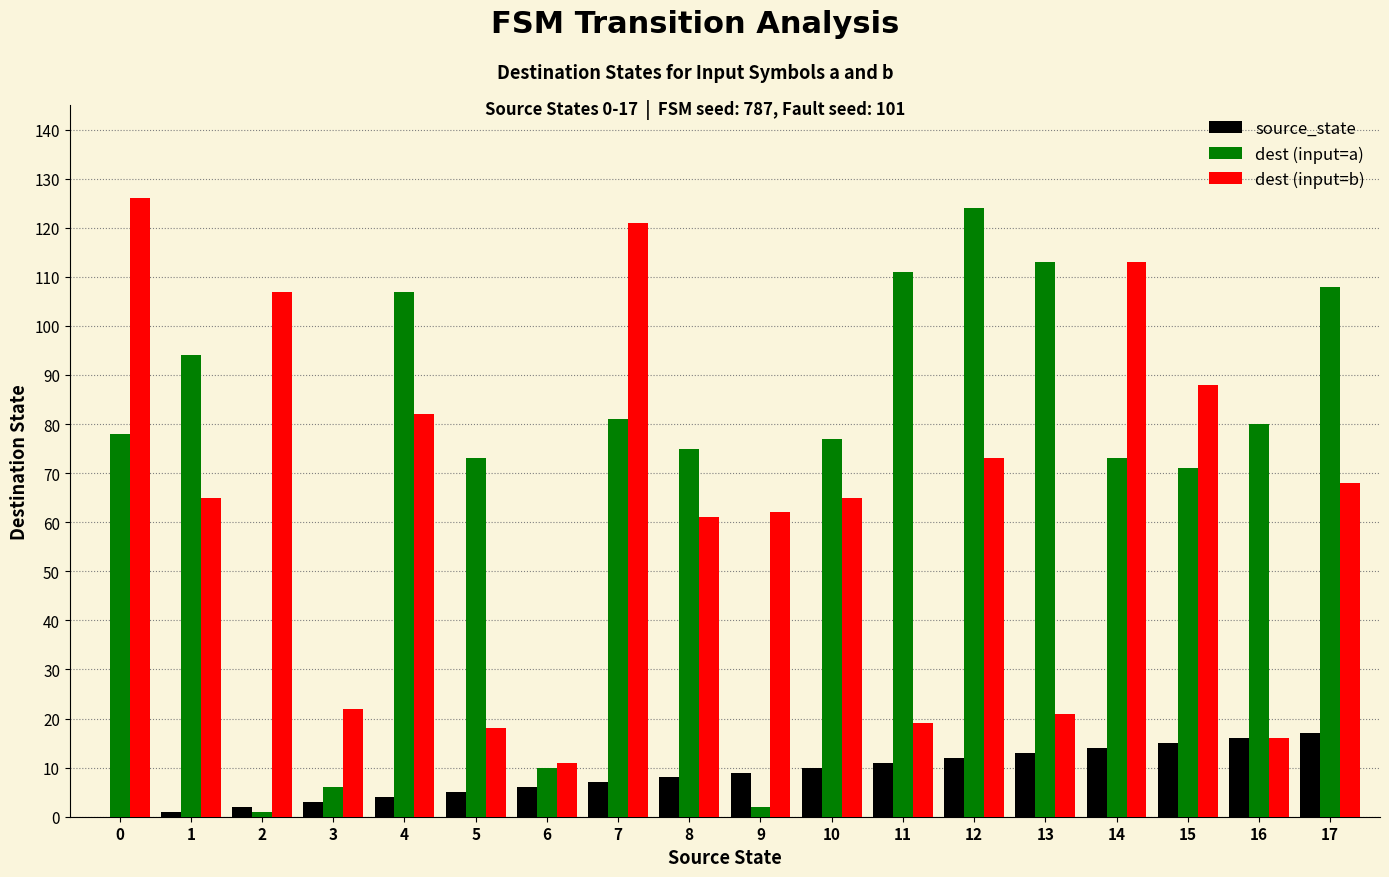

What is the greatest value displayed?

126